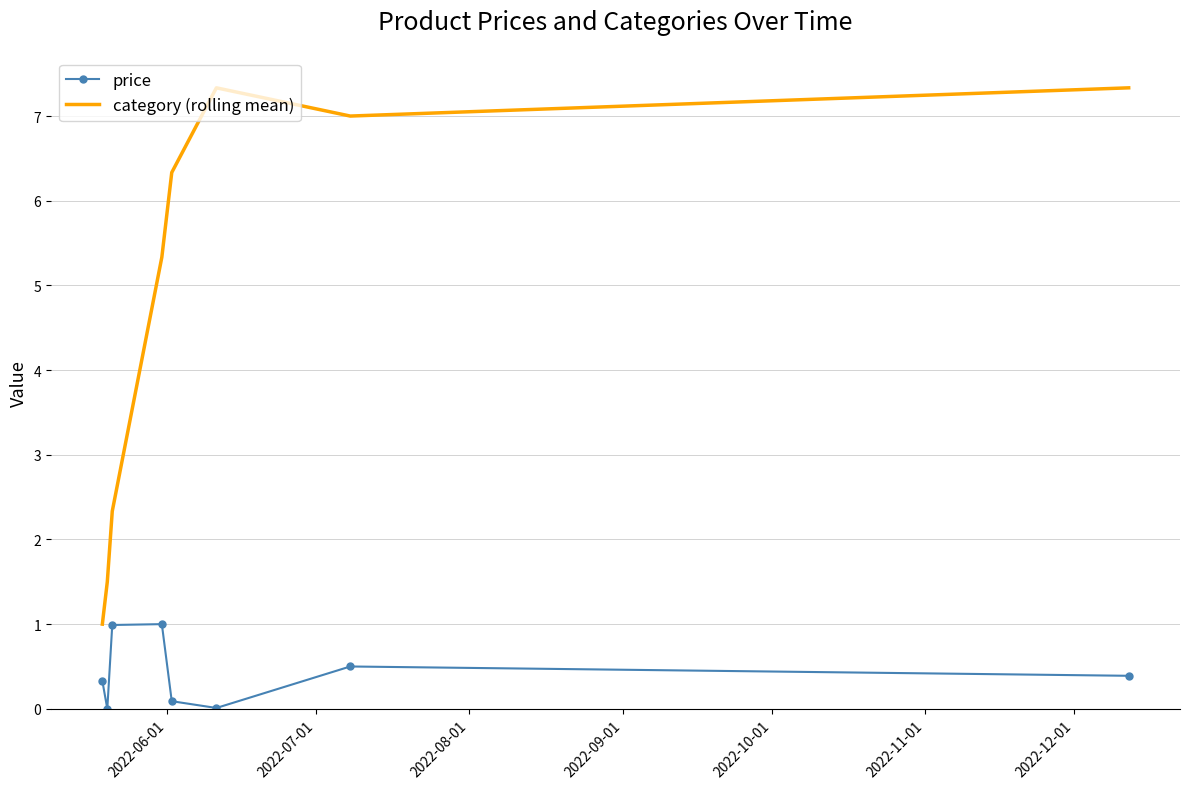

What is the difference between the maximum and minimum values in the price series?

1.0